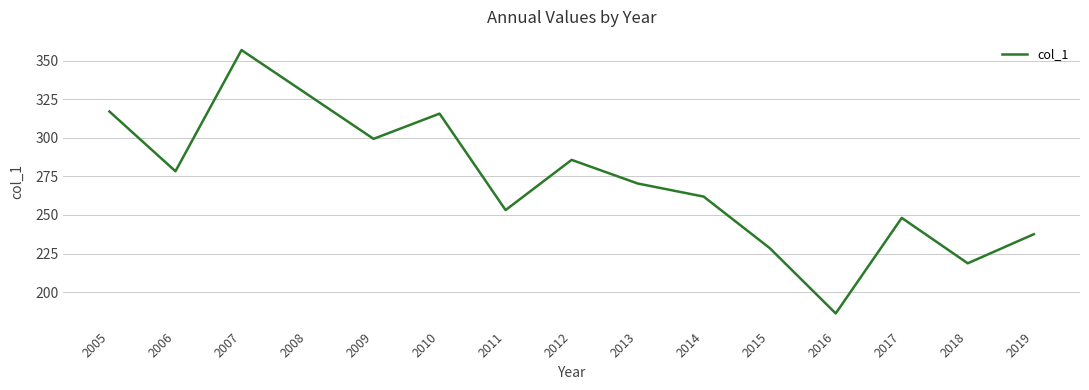

What is the ratio of the value at 2014 to the value at 2013?

1.0